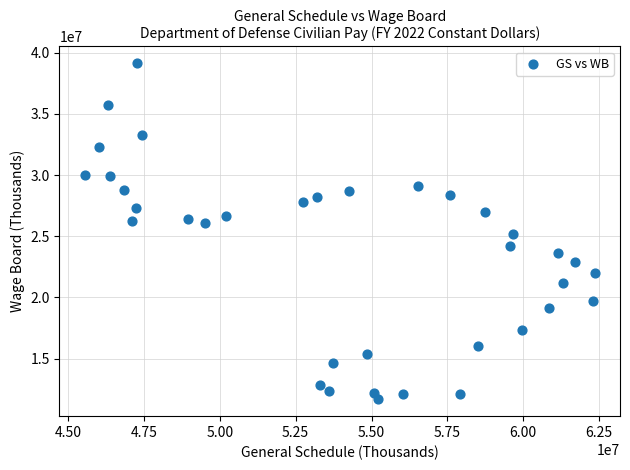

What is the range of Y values (max minus min)?

27465449